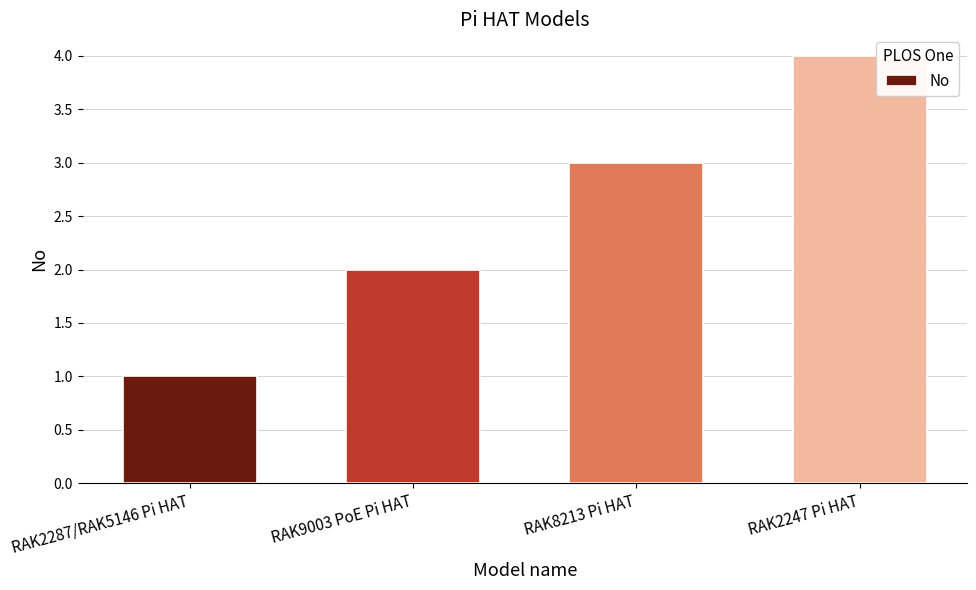

Approximately how many times larger is the value at RAK2287/RAK5146 Pi HAT compared to RAK8213 Pi HAT?

0.3